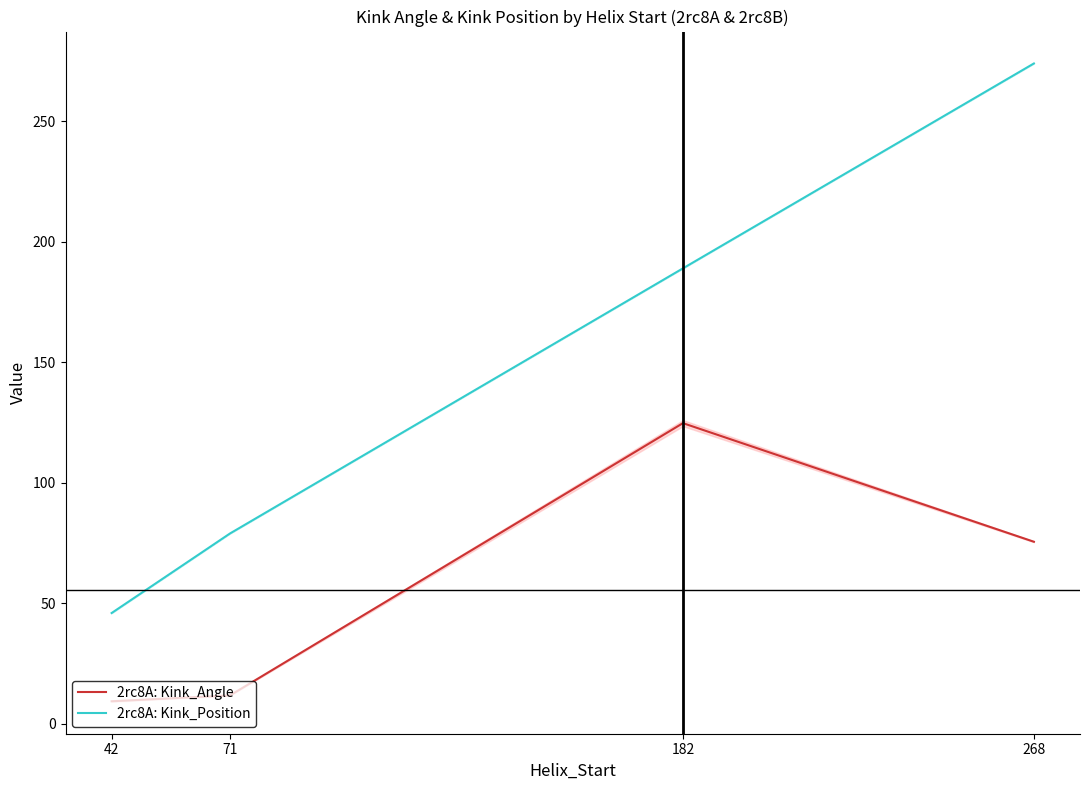

How many values in the 2rc8A: Kink_Position series are below 189?

2